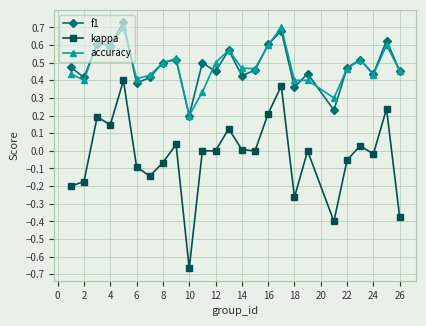

What are all the series names shown in the legend?

f1, kappa, accuracy